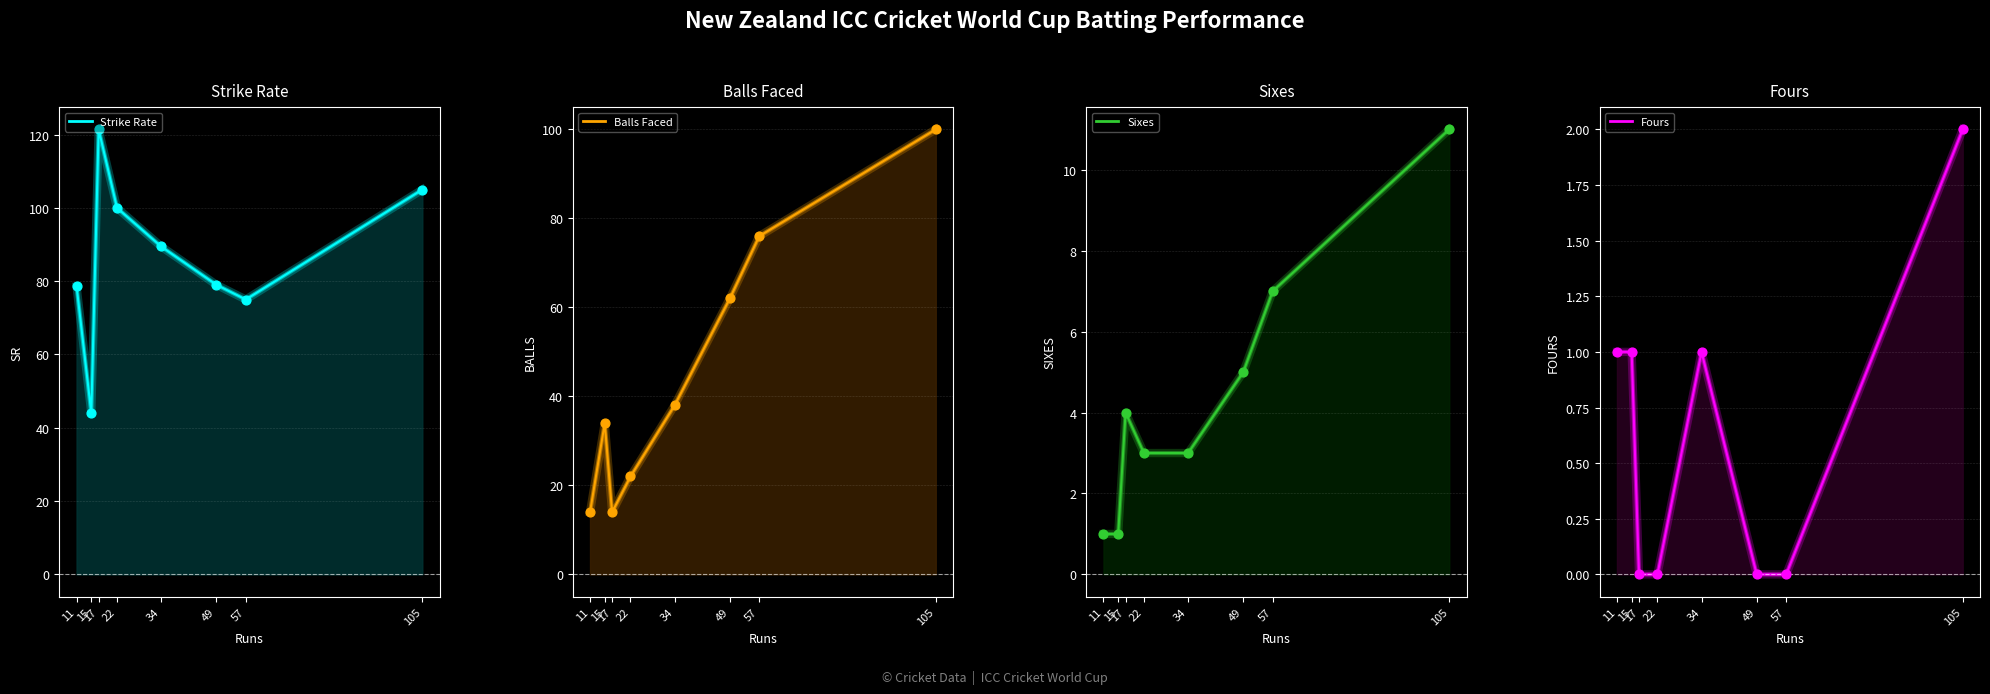

Is the value of fours at 105 greater than the value of sixes at 15?

Yes